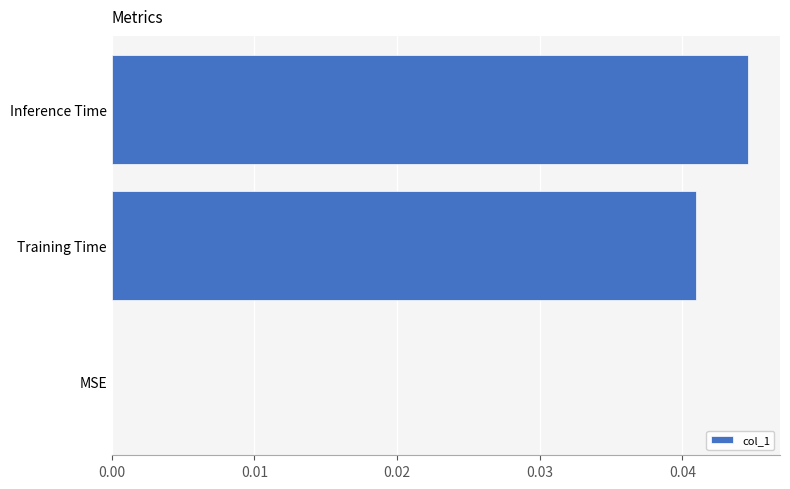

Which category has the highest value across all series?

Inference Time